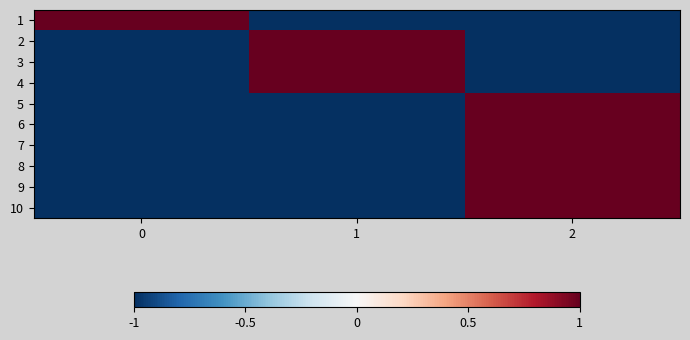

Reading right to left, list all the values displayed in this chart.

1: 2=-1	1=-1	0=1
2: 2=-1	1=1	0=-1
3: 2=-1	1=1	0=-1
4: 2=-1	1=1	0=-1
5: 2=1	1=-1	0=-1
6: 2=1	1=-1	0=-1
7: 2=1	1=-1	0=-1
8: 2=1	1=-1	0=-1
9: 2=1	1=-1	0=-1
10: 2=1	1=-1	0=-1